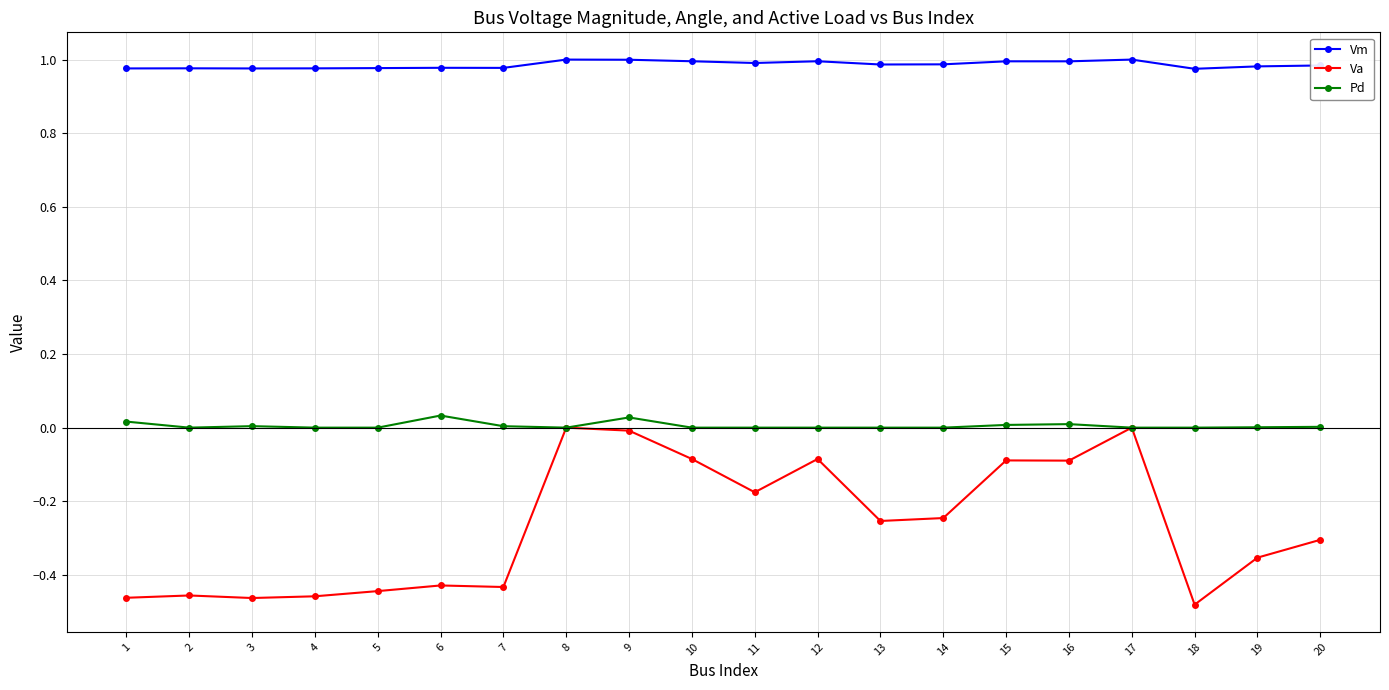

List the series in order of their overall mean, highest first.

Vm, Pd, Va